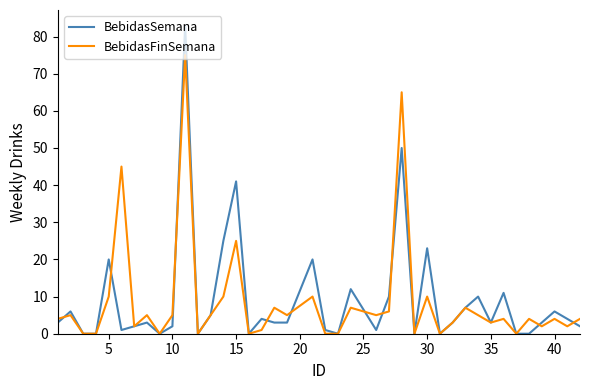

What are all the series names shown in the legend?

BebidasSemana, BebidasFinSemana